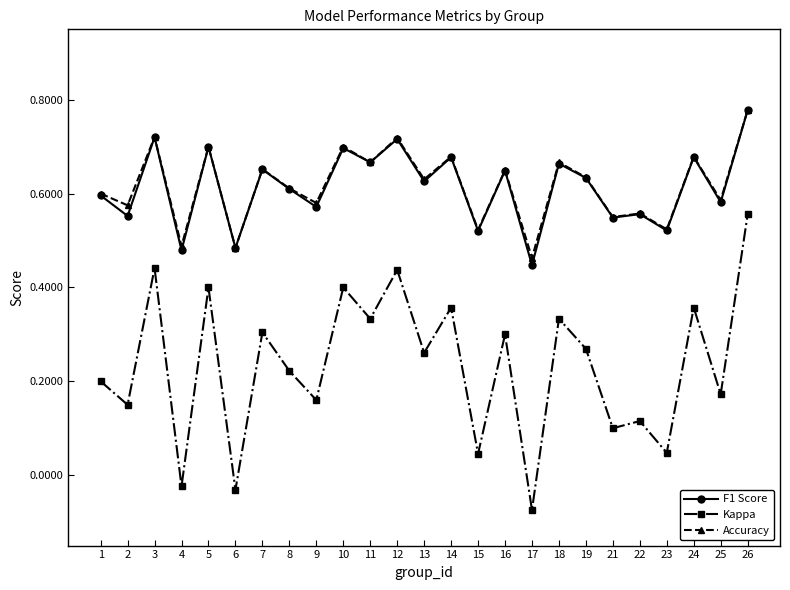

The value of F1 Score at 2 is 0.6. True or false?

True